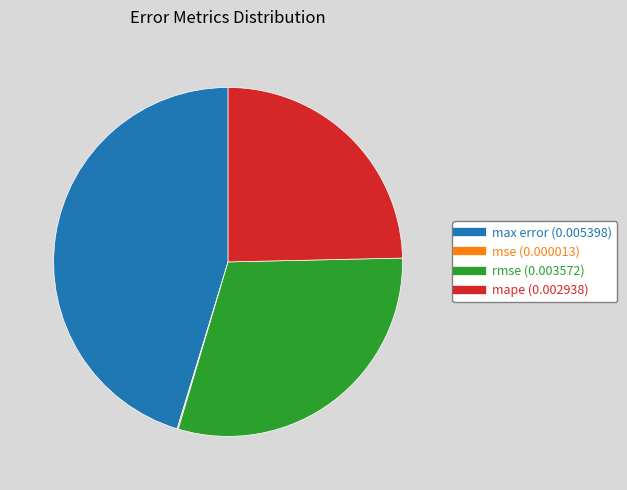

The max error slice represents 45% of the pie. True or false?

True